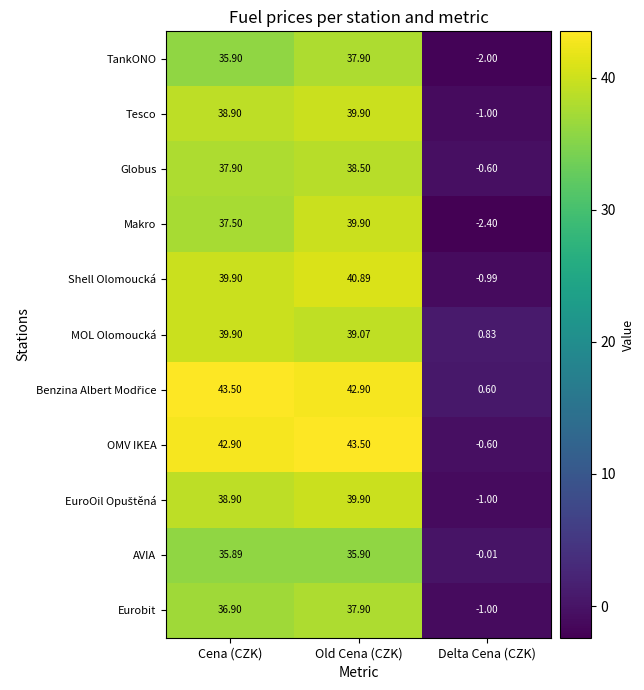

Rank the categories by TankONO value from lowest to highest.

Delta Cena (CZK), Cena (CZK), Old Cena (CZK)